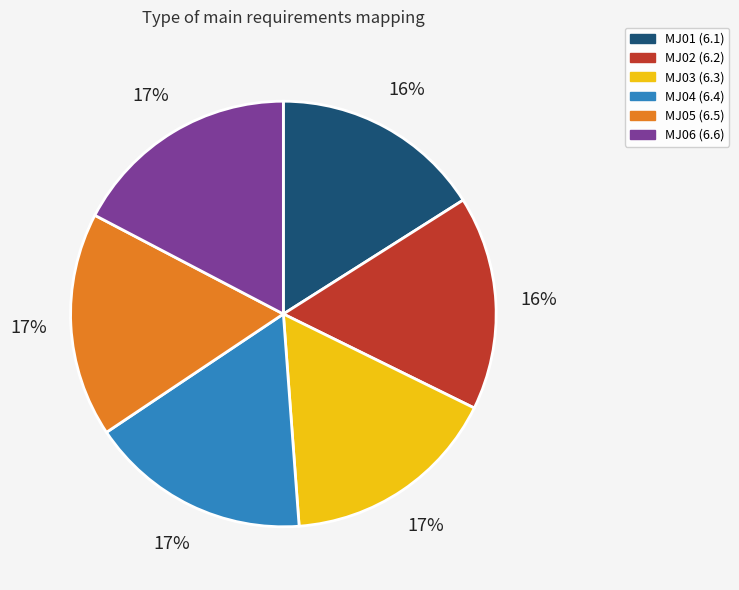

Which has a higher value, MJ02 or MJ05?

MJ05